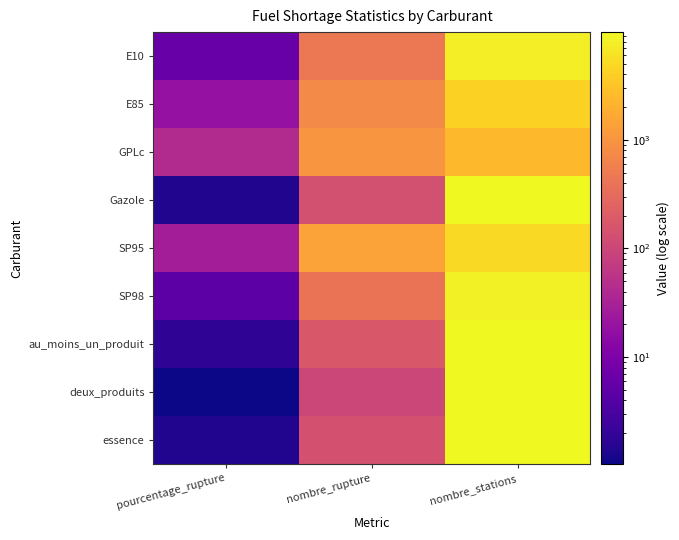

At nombre_stations, list the series in order from largest to smallest.

au_moins_un_produit, deux_produits, Gazole, essence, SP98, E10, SP95, E85, GPLc